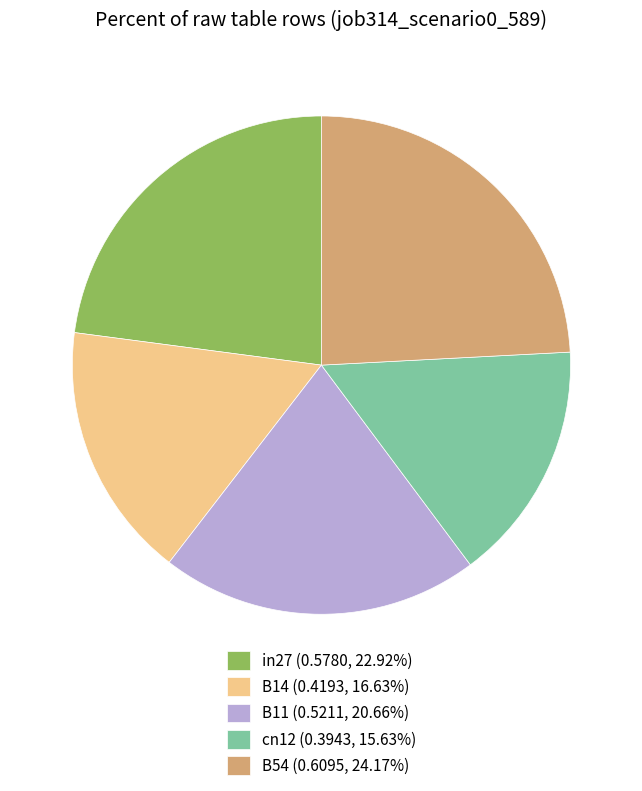

Do cn12 (0.3943, 15.63%) and B11 (0.5211, 20.66%) together represent more than half of the pie?

No